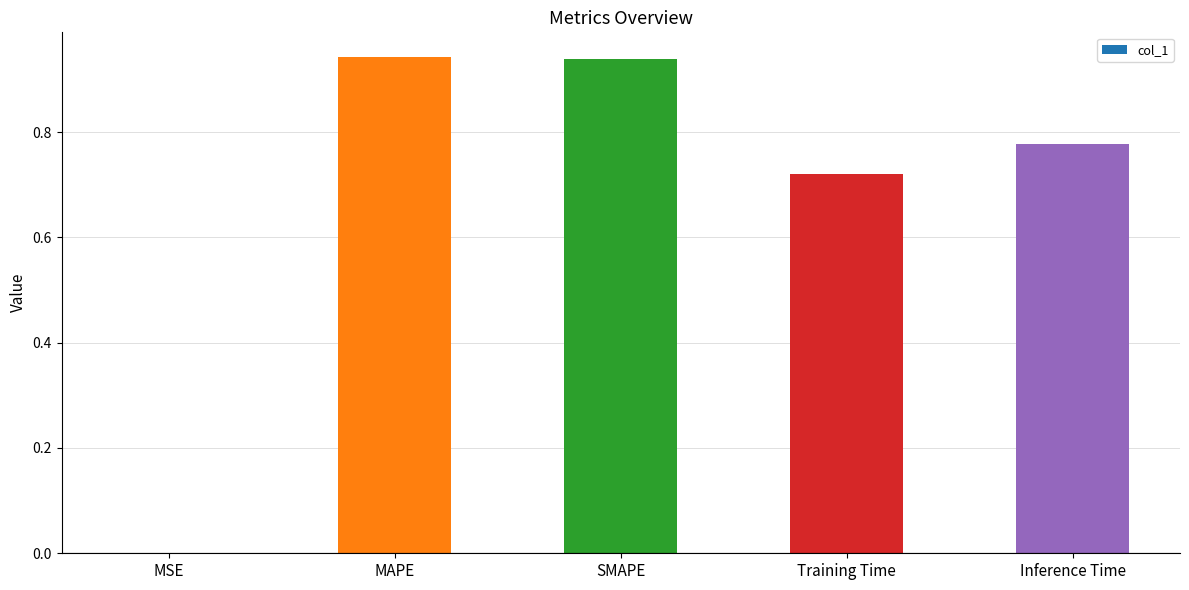

What is the change in value from MAPE to Training Time?

-0.2